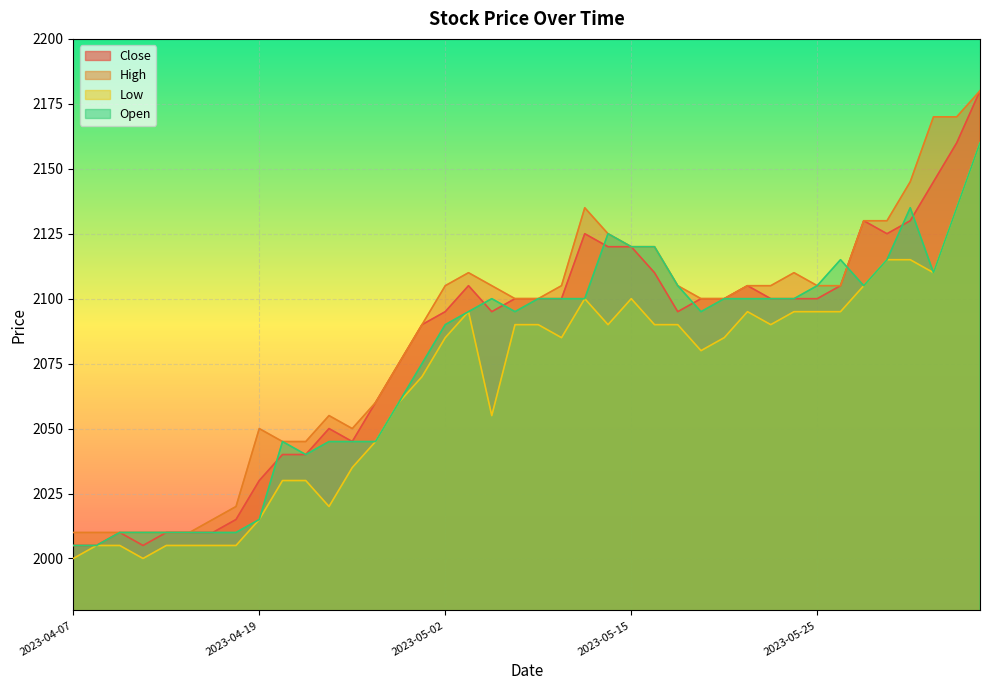

At which label does High reach its peak?

2023-06-07